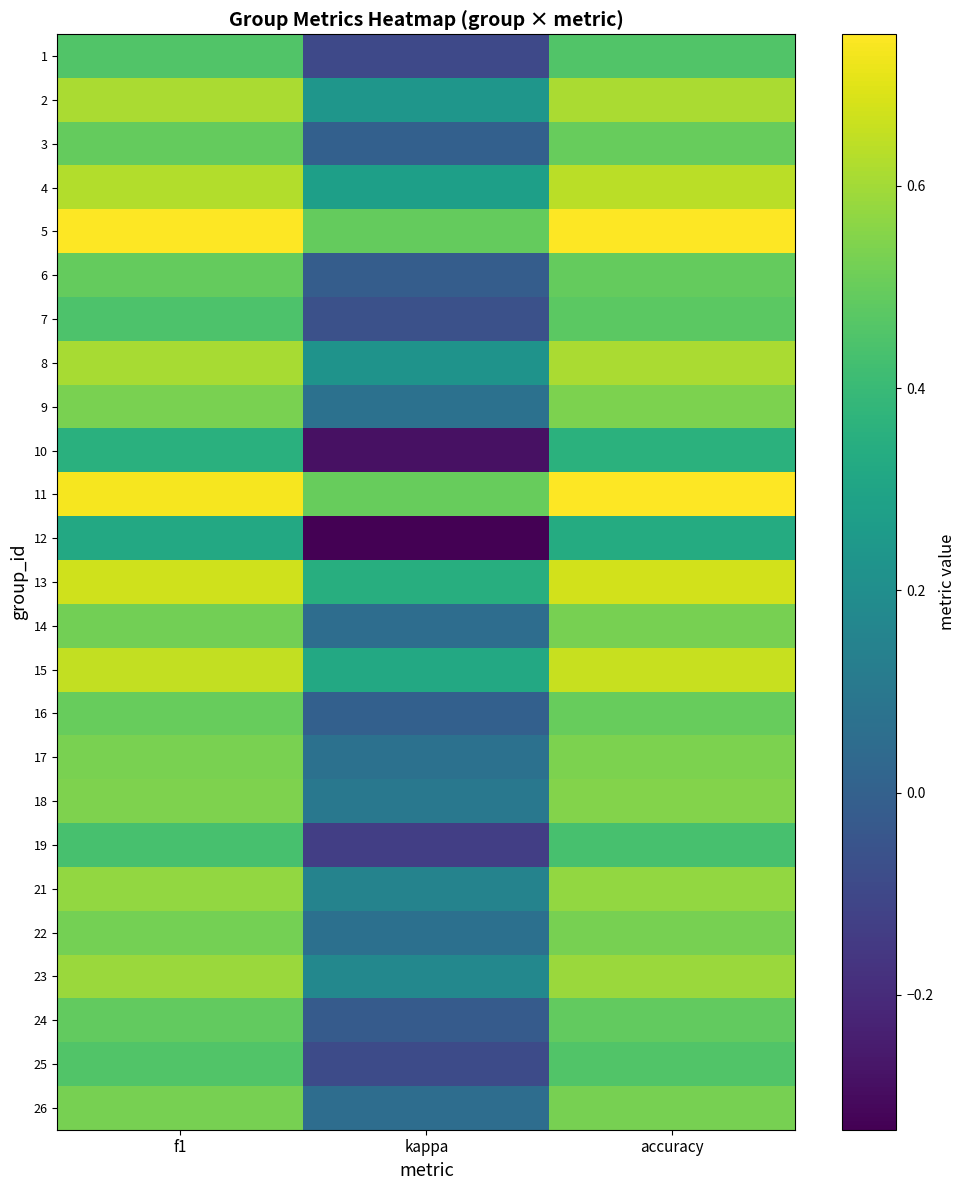

What is the greatest value displayed?

0.8